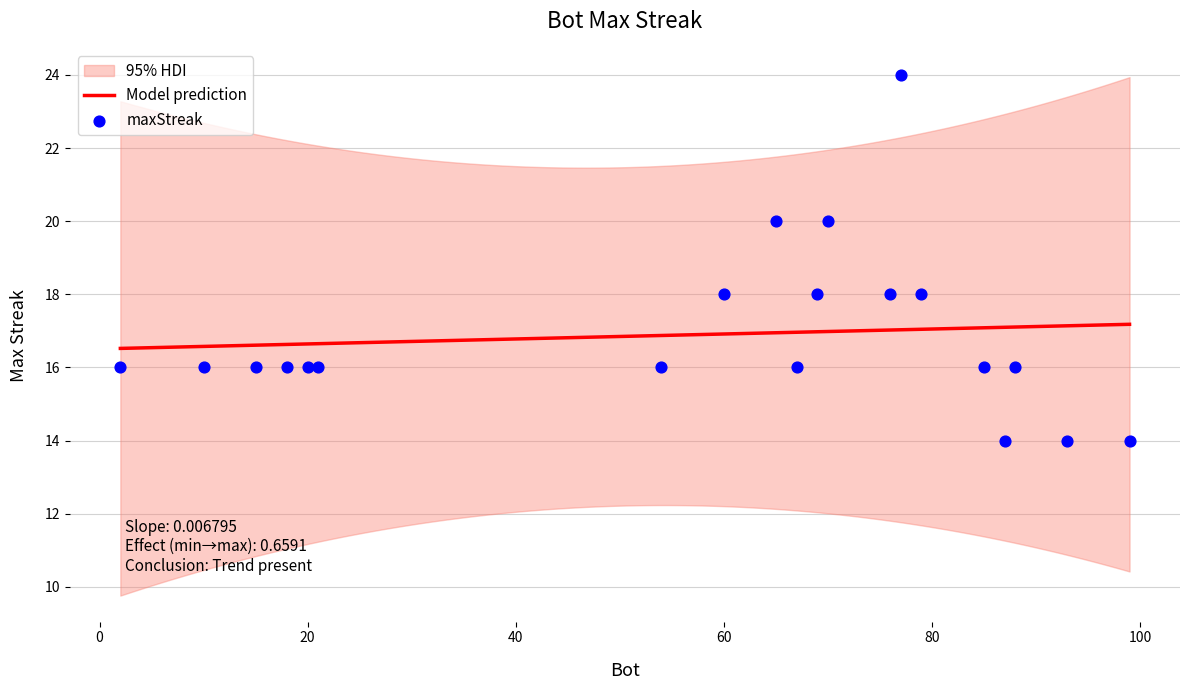

Which has a higher value, 69 or 88?

69